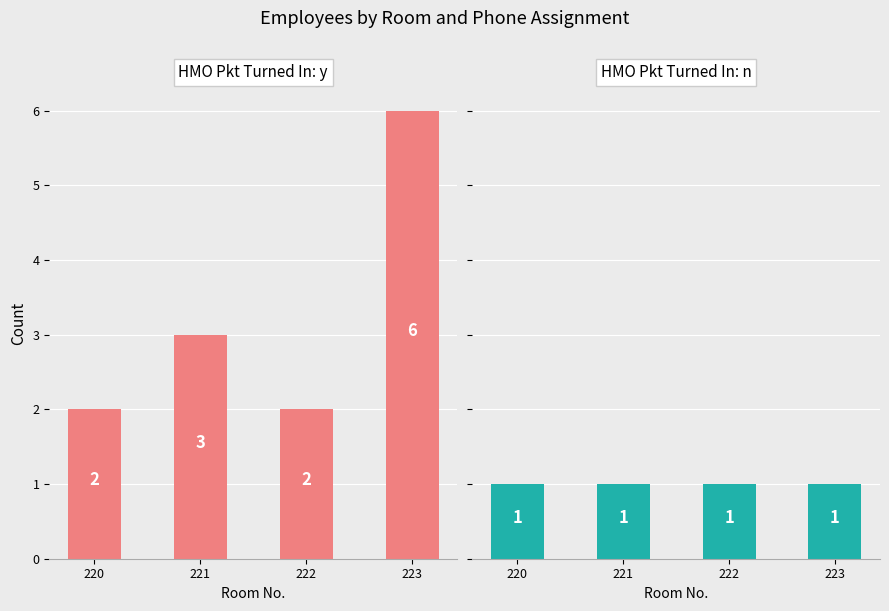

Count the number of data series in this chart.

2